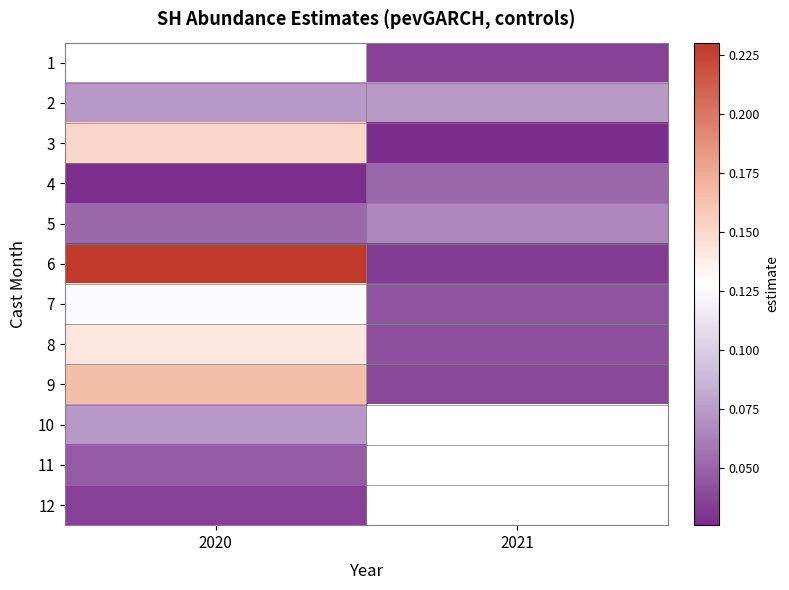

The value of 7 at 2020 is 0.1. True or false?

True